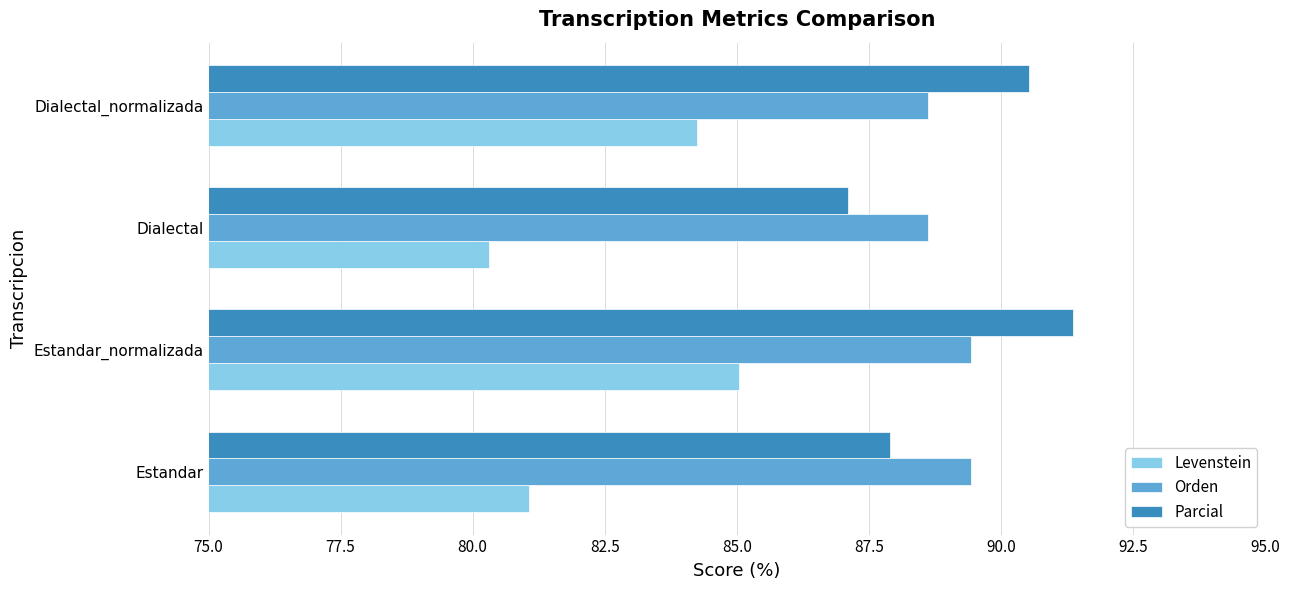

What is the average value of the Parcial series?

89.2